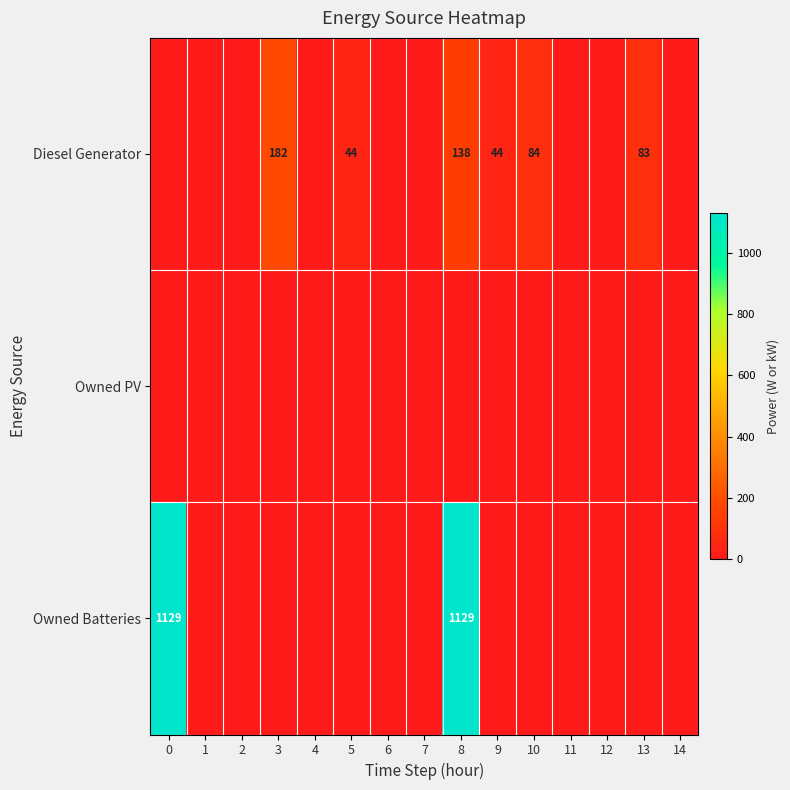

Which has a higher value, 0 or 13?

13